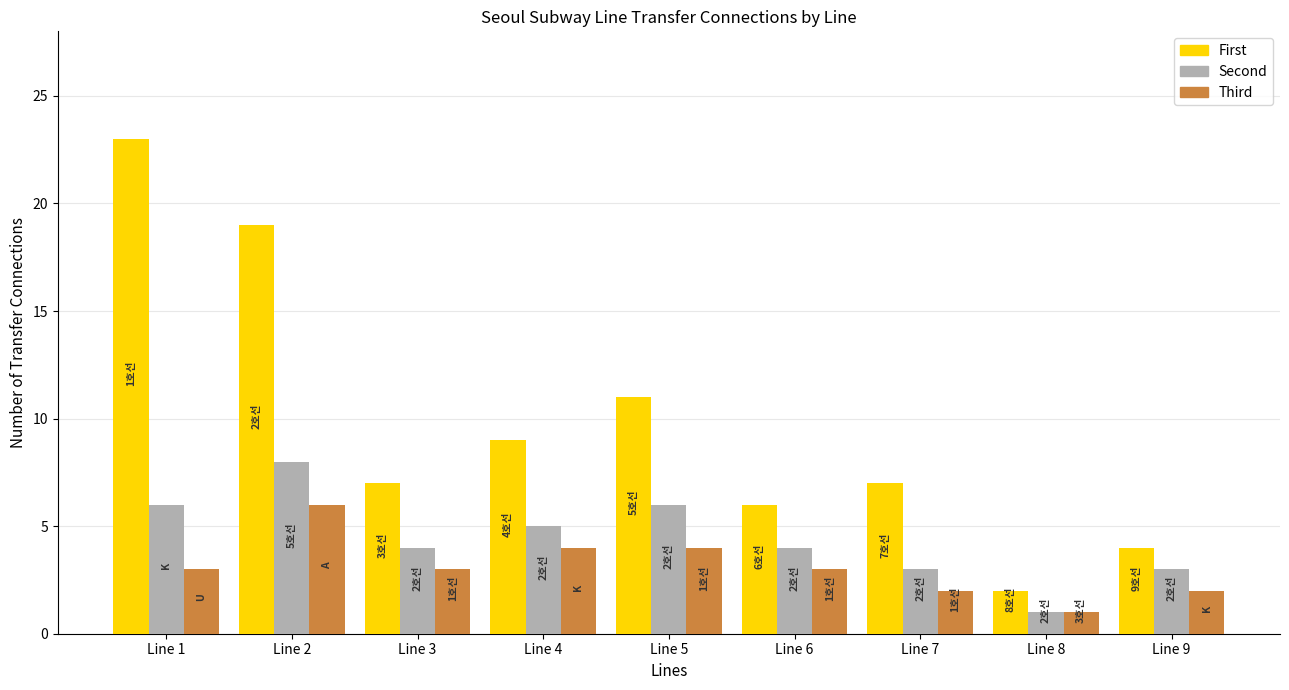

Which category has the highest value in the Third series?

Line 2